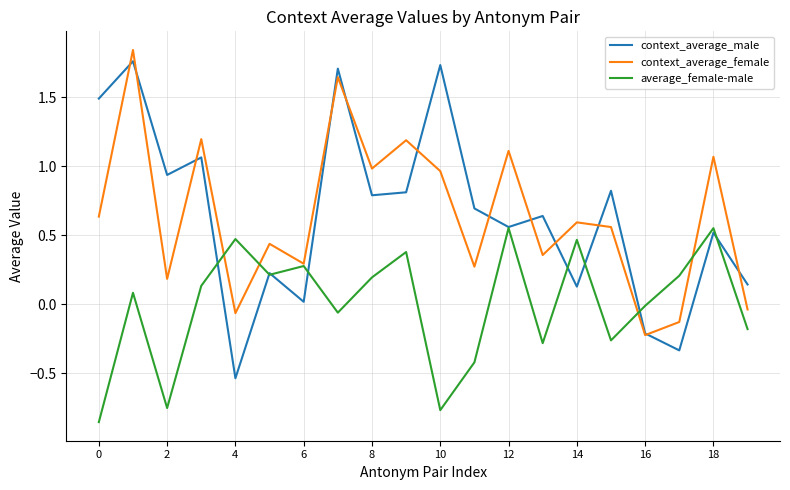

How many values in average_female-male are below zero?

9